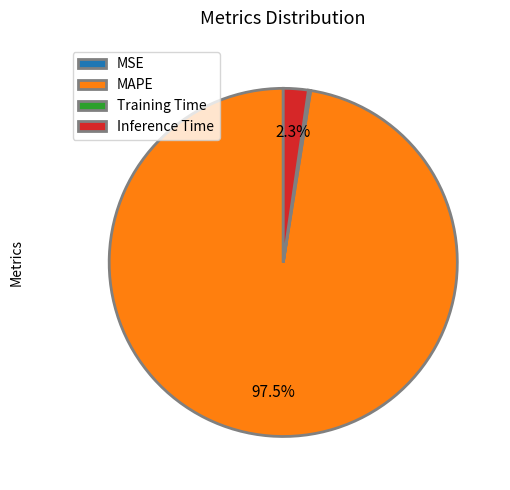

Which has a higher value, Inference Time or MAPE?

MAPE